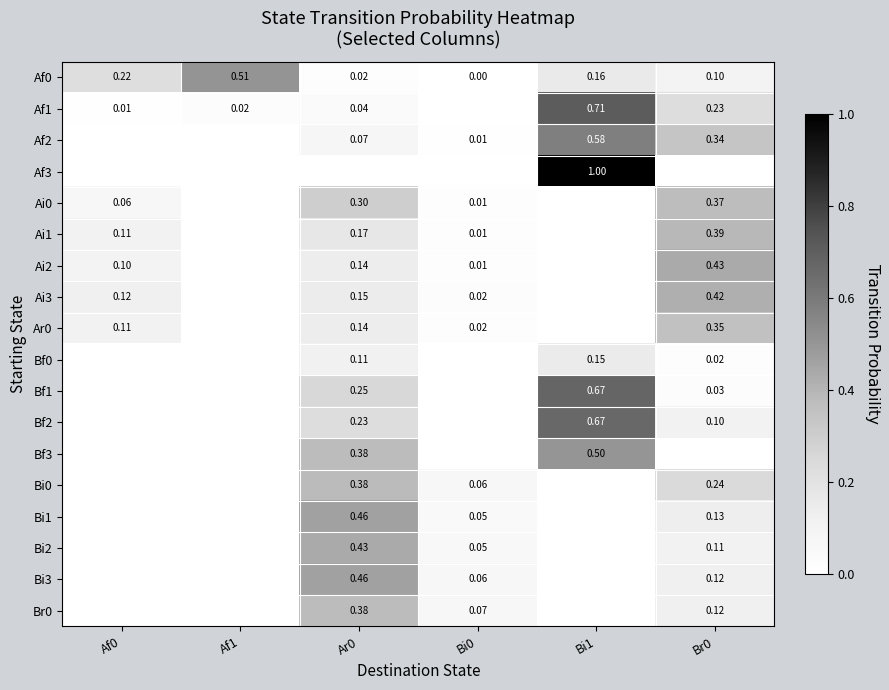

What is the difference between the highest and lowest values at Af1?

0.5